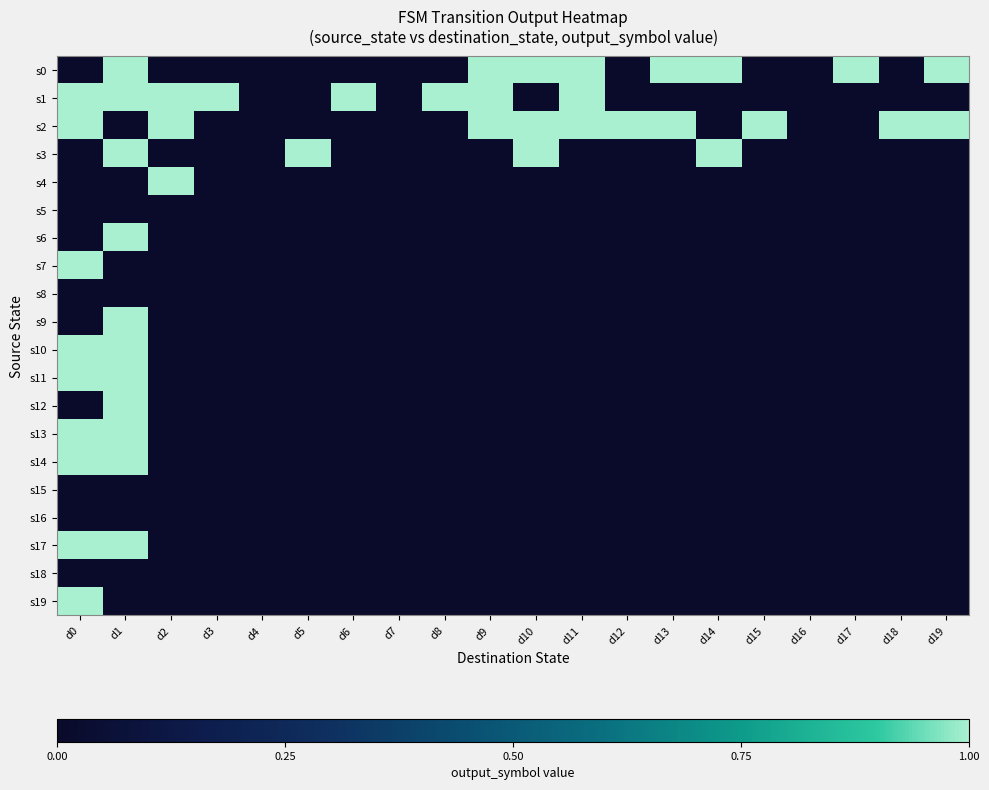

At how many categories does at least one series exceed 0?

17